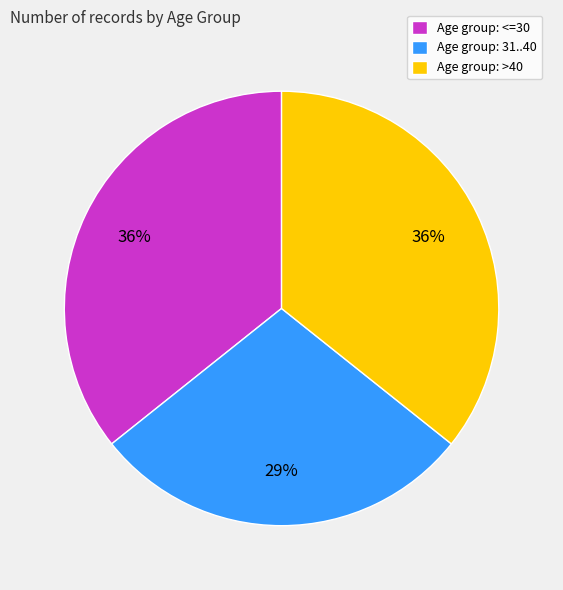

Is there a majority slice in this chart?

No